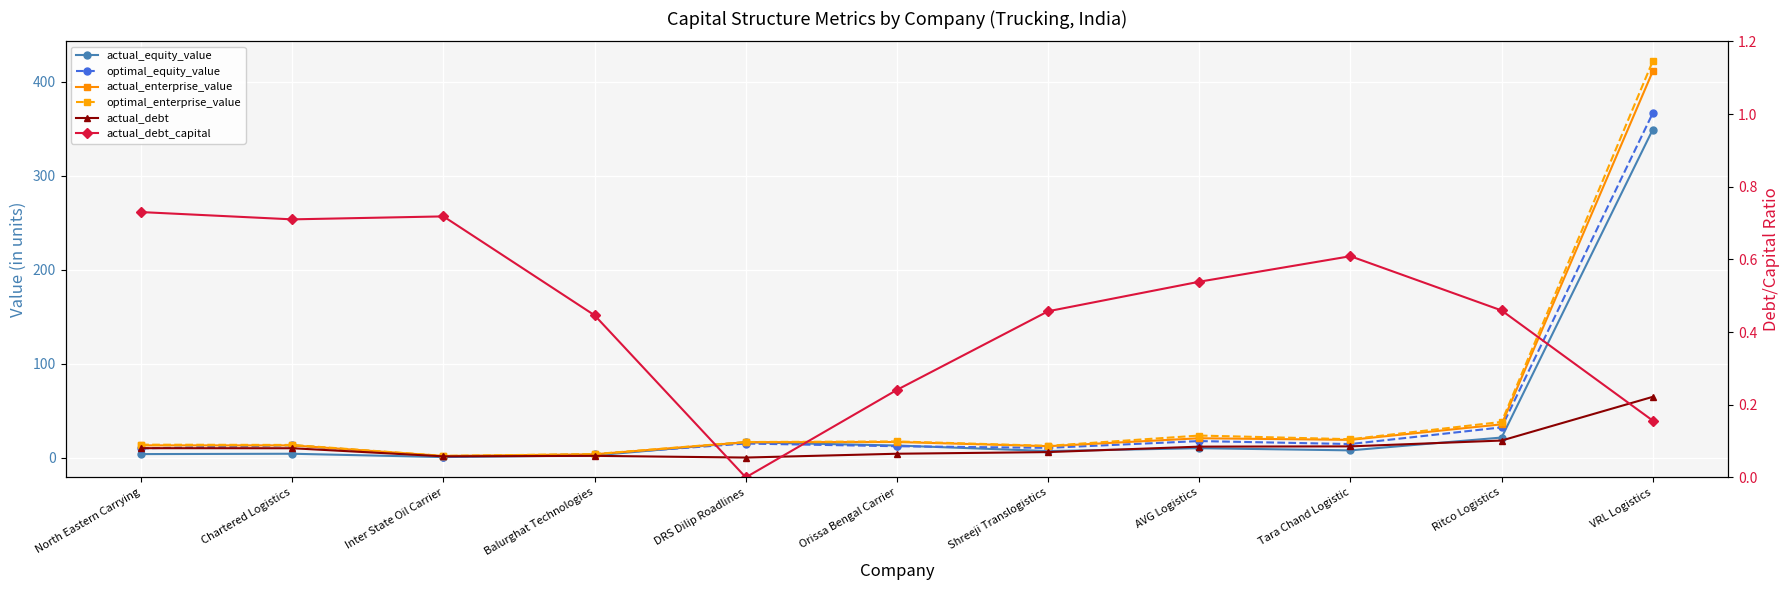

Where is optimal_enterprise_value nearest to the value 211?

Ritco Logistics